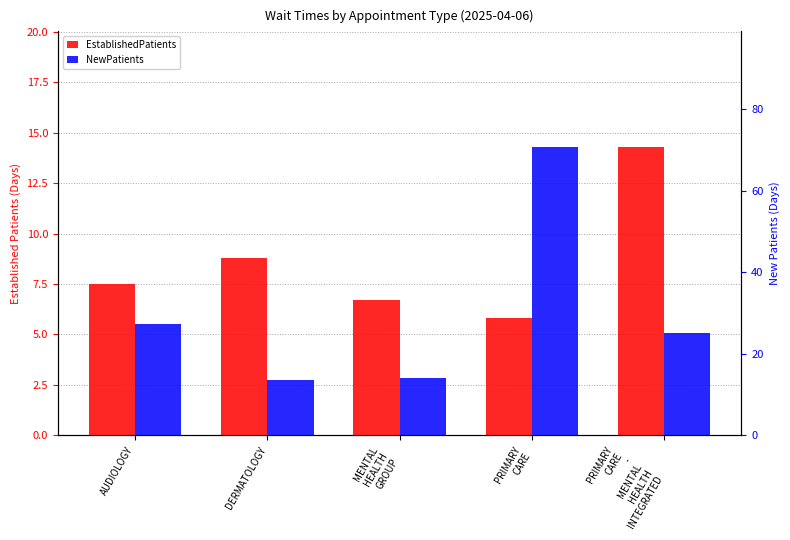

Reading left to right, what are all the values shown in this chart?

EstablishedPatients: 7.5	8.8	6.7	5.8	14.3
NewPatients: 27.3	13.6	14.0	70.8	25.2